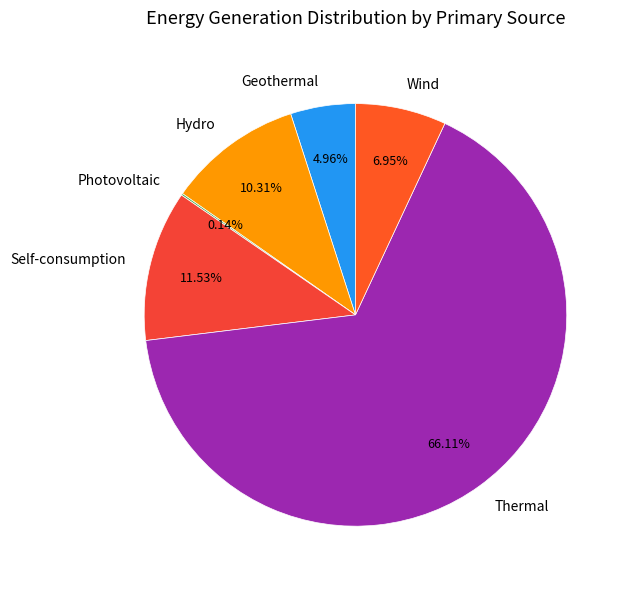

What percentage do Hydro and Thermal together represent?

76.4%